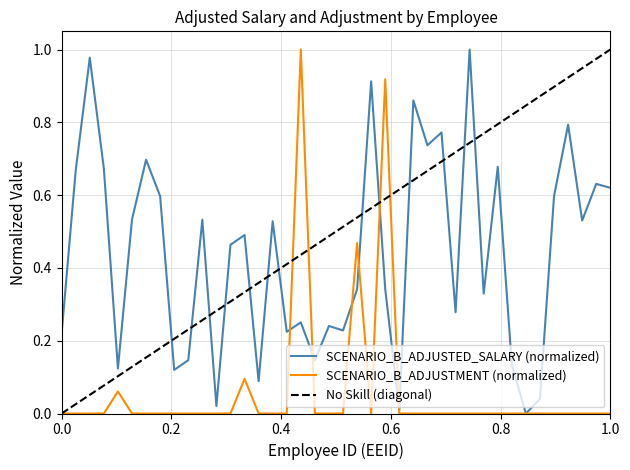

The SCENARIO_B_ADJUSTED_SALARY series shows 0.1 at 19. True or false?

True